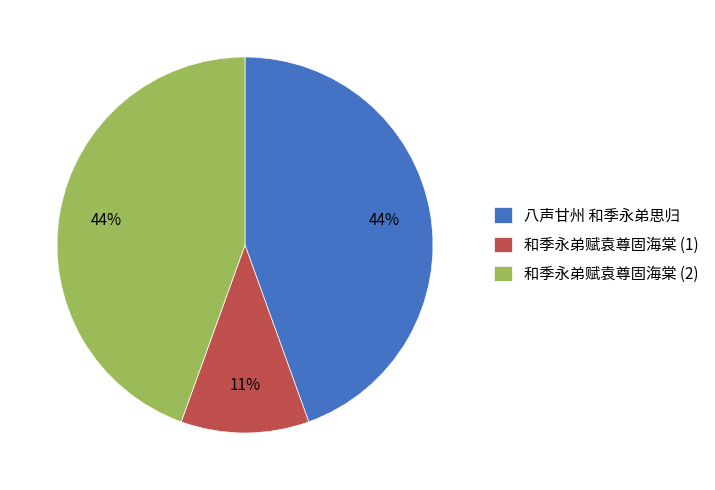

Is it true that 和季永弟赋袁尊固海棠 (1) is 26% of the pie?

False